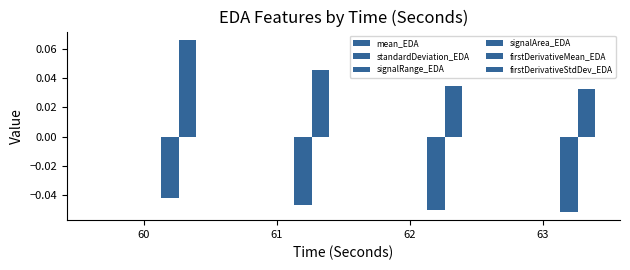

Are the bars horizontal?

No